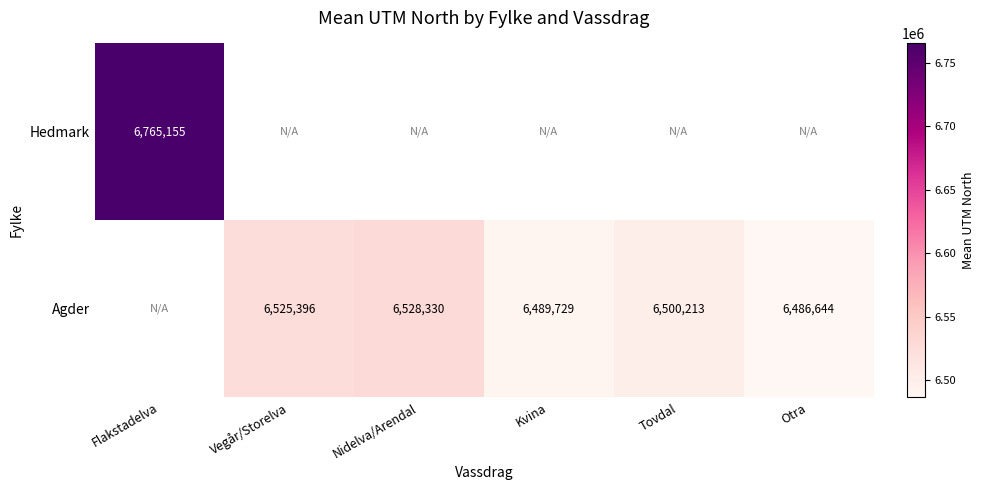

Where is Hedmark nearest to the value 6765155?

Flakstadelva